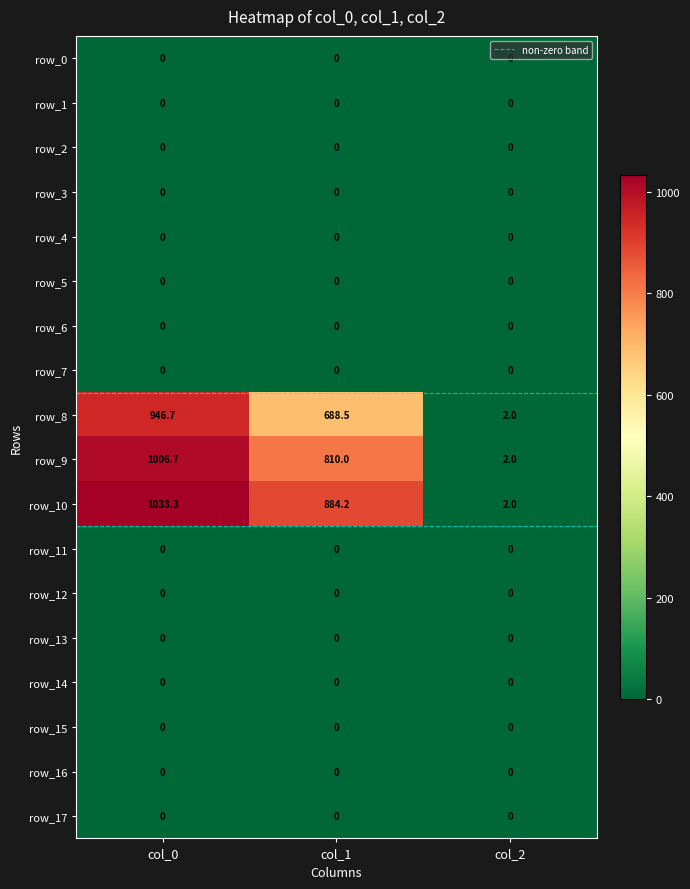

What value does the row_9 series have at col_2?

2.0